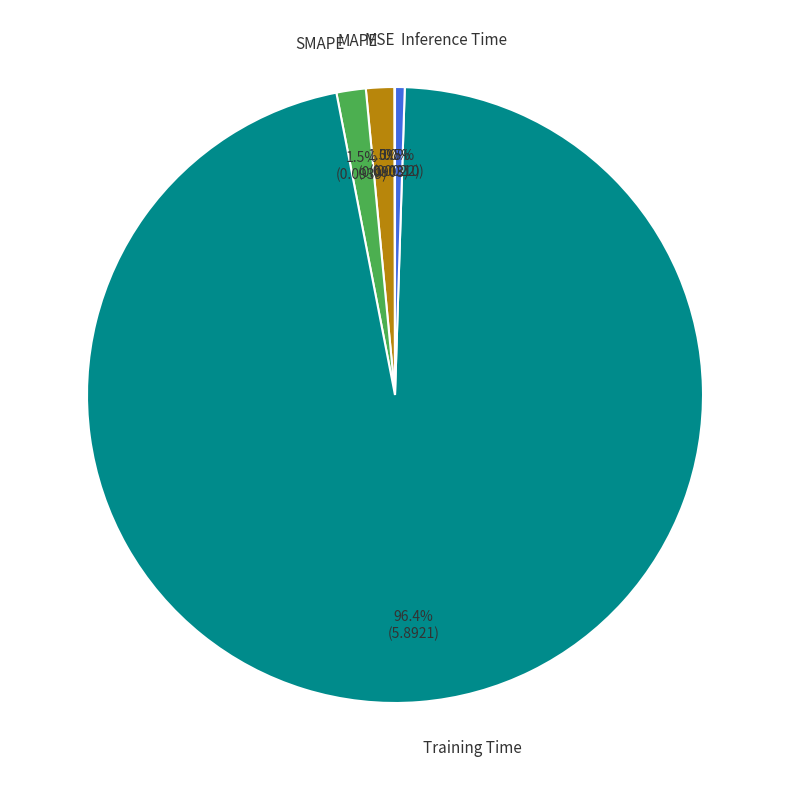

Is there any slice that represents more than half of the pie?

Yes